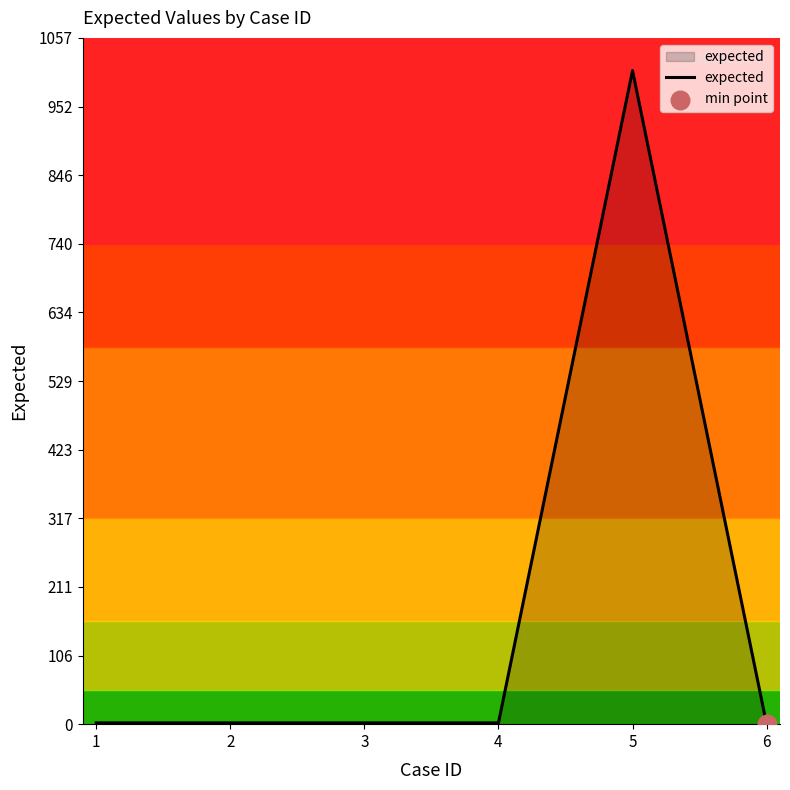

What is the change in value from 2 to 5?

+1005